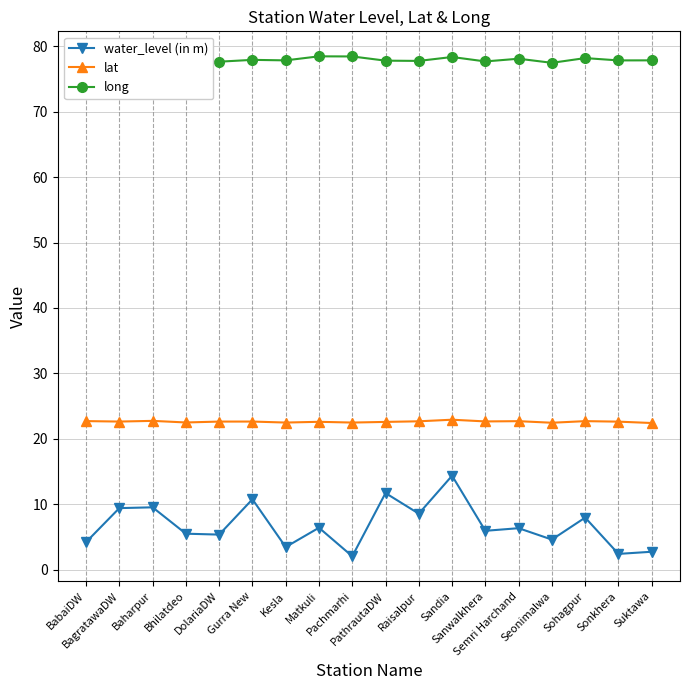

Rank the series by their average value, from highest to lowest.

long, lat, water_level (in m)